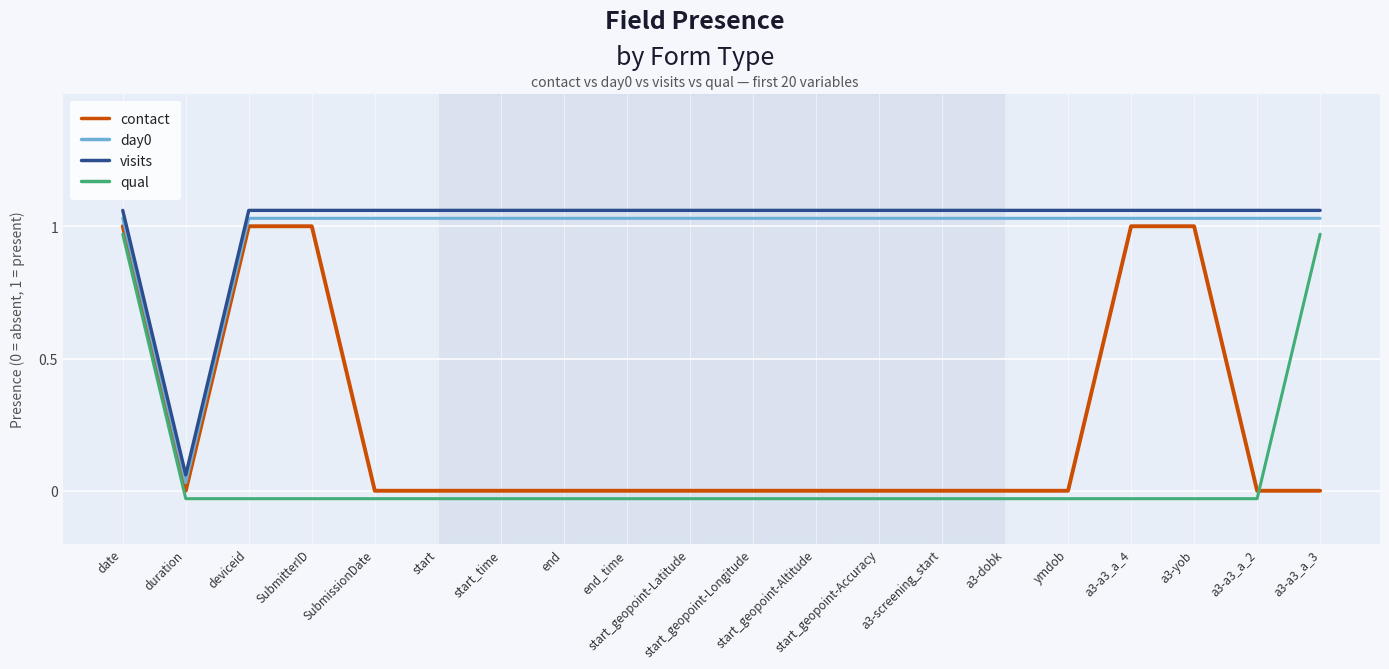

What is the label of the 6th point from the left?

start